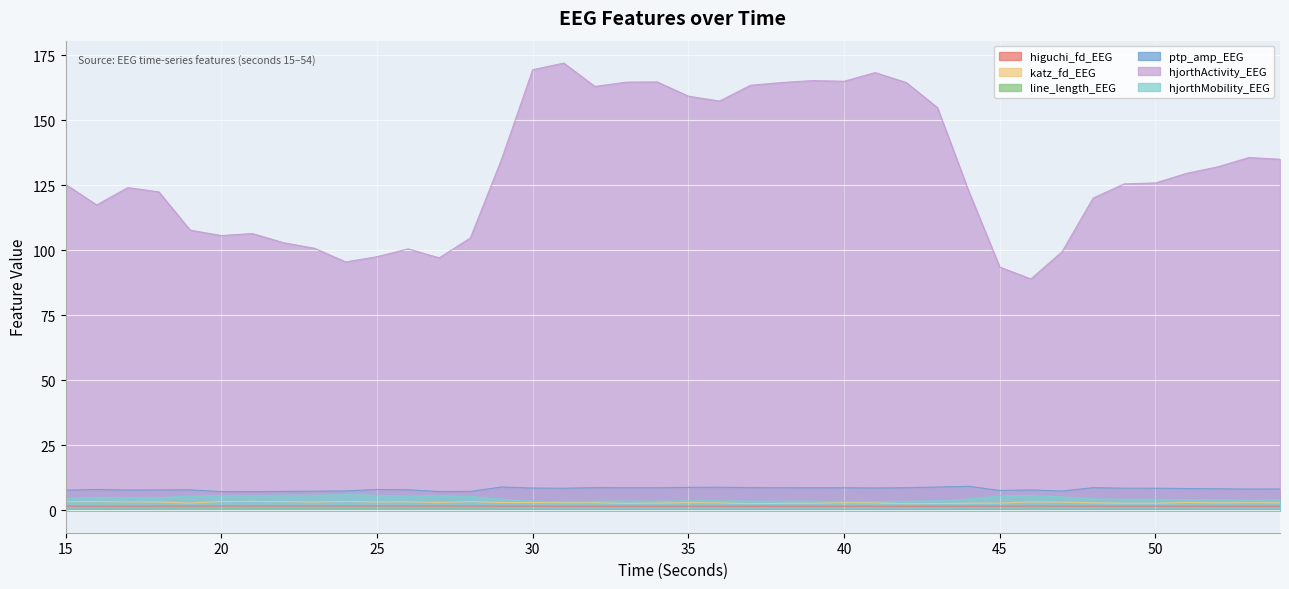

What is the difference between the highest and lowest values at 28?

104.4